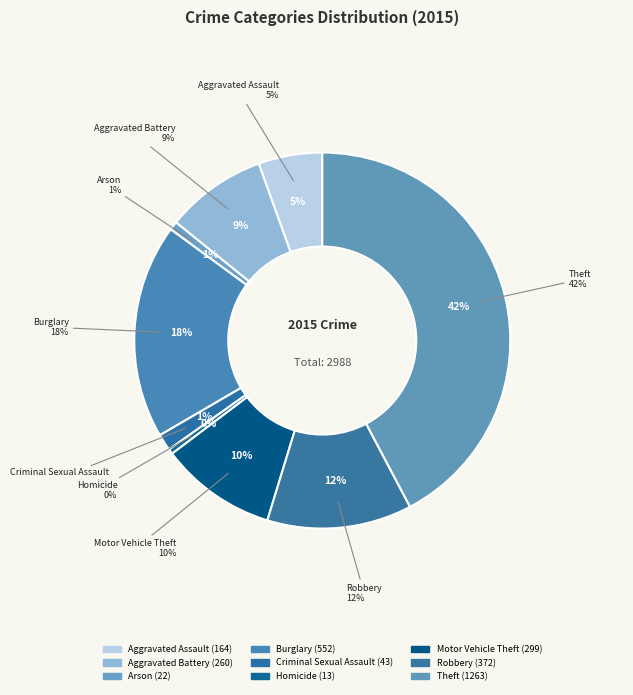

True or false: Homicide accounts for 1% of the total.

False